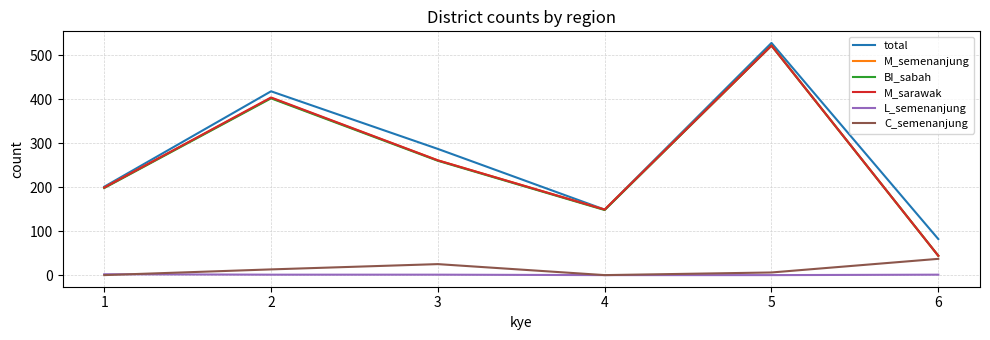

At how many categories does at least one series exceed 27?

6